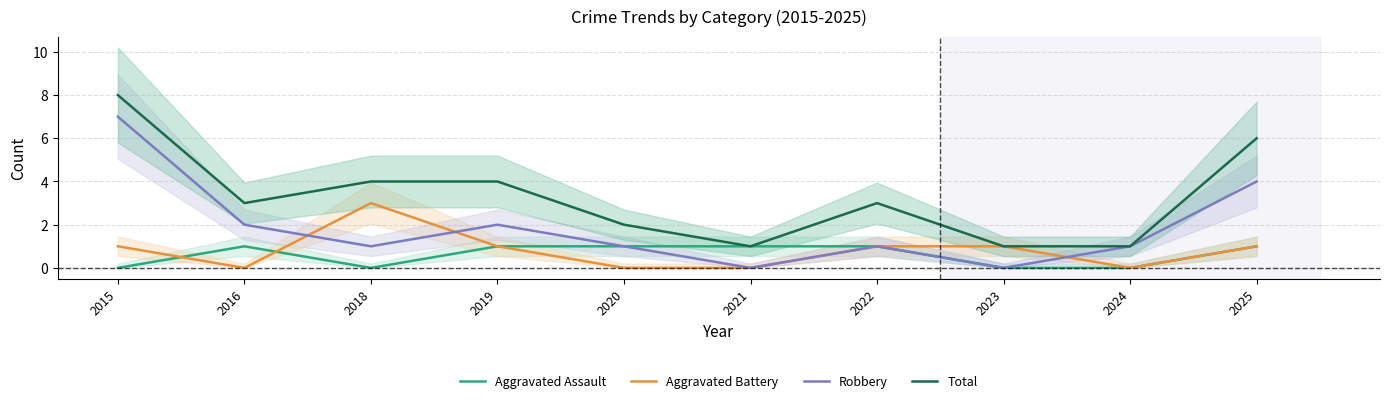

Where does the Total series first go above 3?

2015